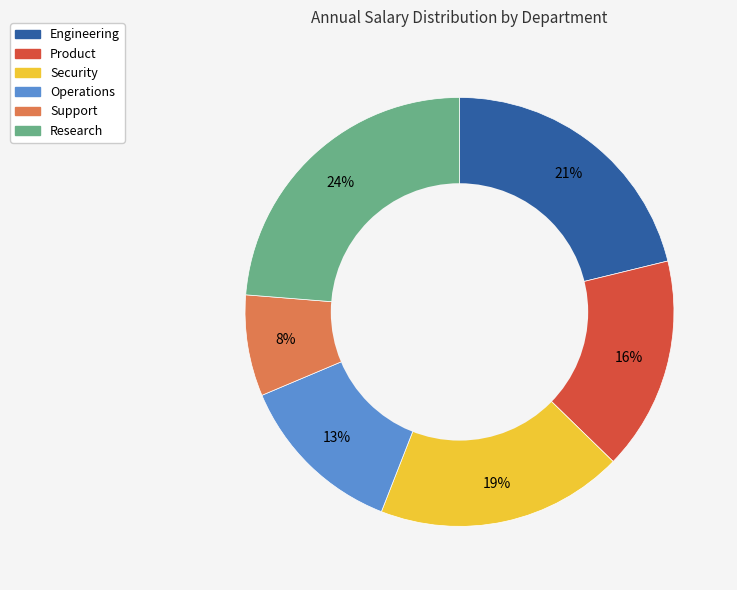

Is it true that Security is 26% of the pie?

False